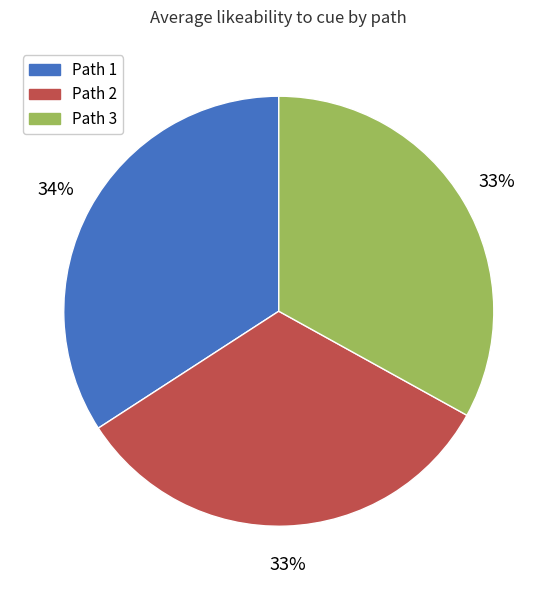

Does any single category account for the majority?

No